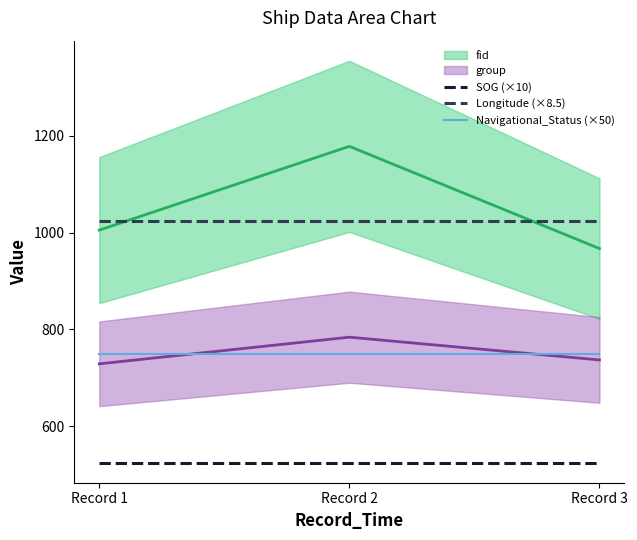

The Navigational_Status (×50) series shows 1296.0 at Record 2. True or false?

False